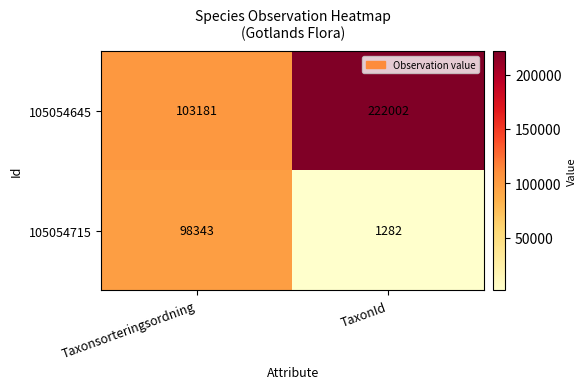

What is the approximate value of 105054645 at Taxonsorteringsordning, to the nearest 50?

103200